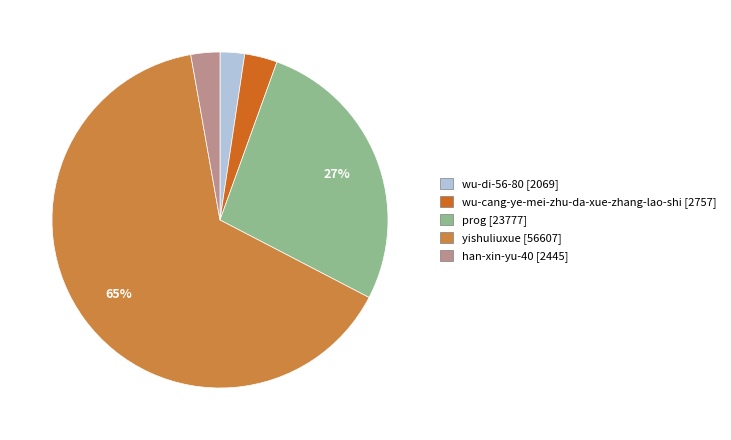

Which category accounts for the majority?

yishuliuxue